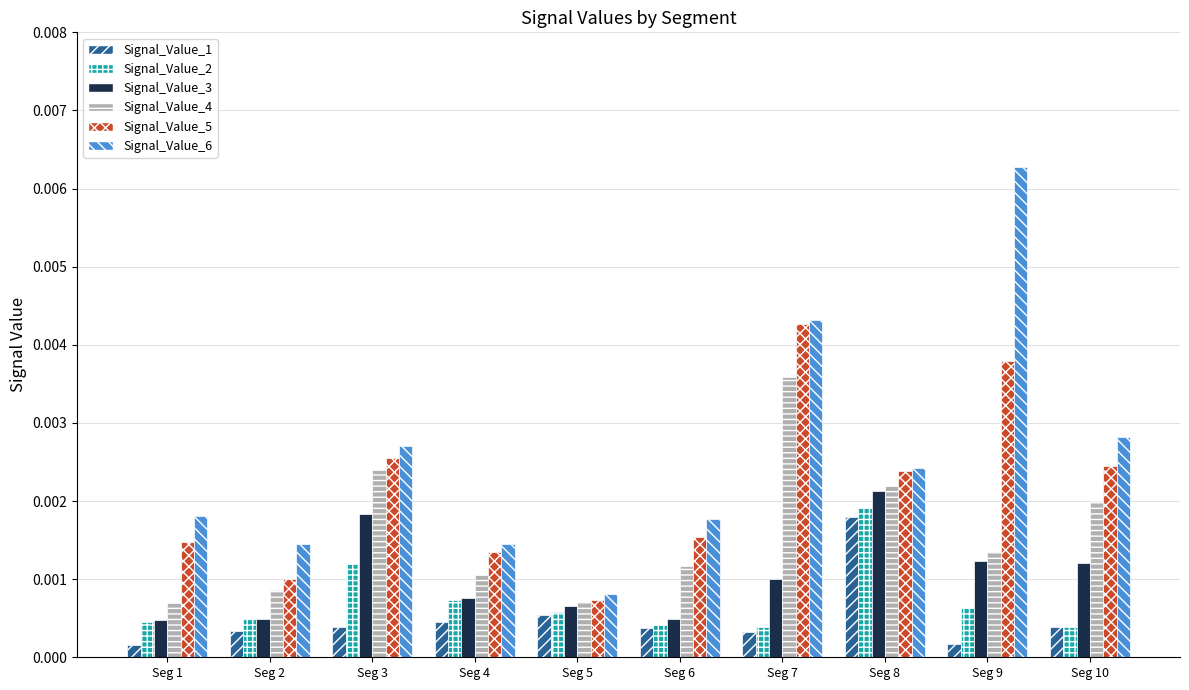

Between Seg 5 and Seg 9, which series saw the biggest shift?

Signal_Value_6